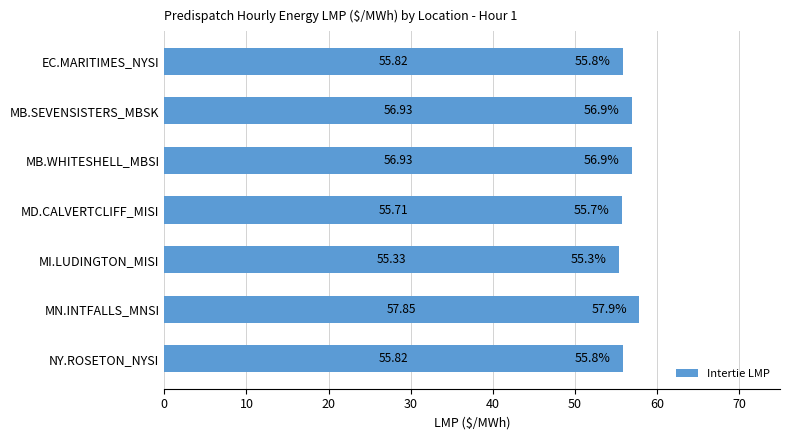

What is the greatest value displayed?

57.9